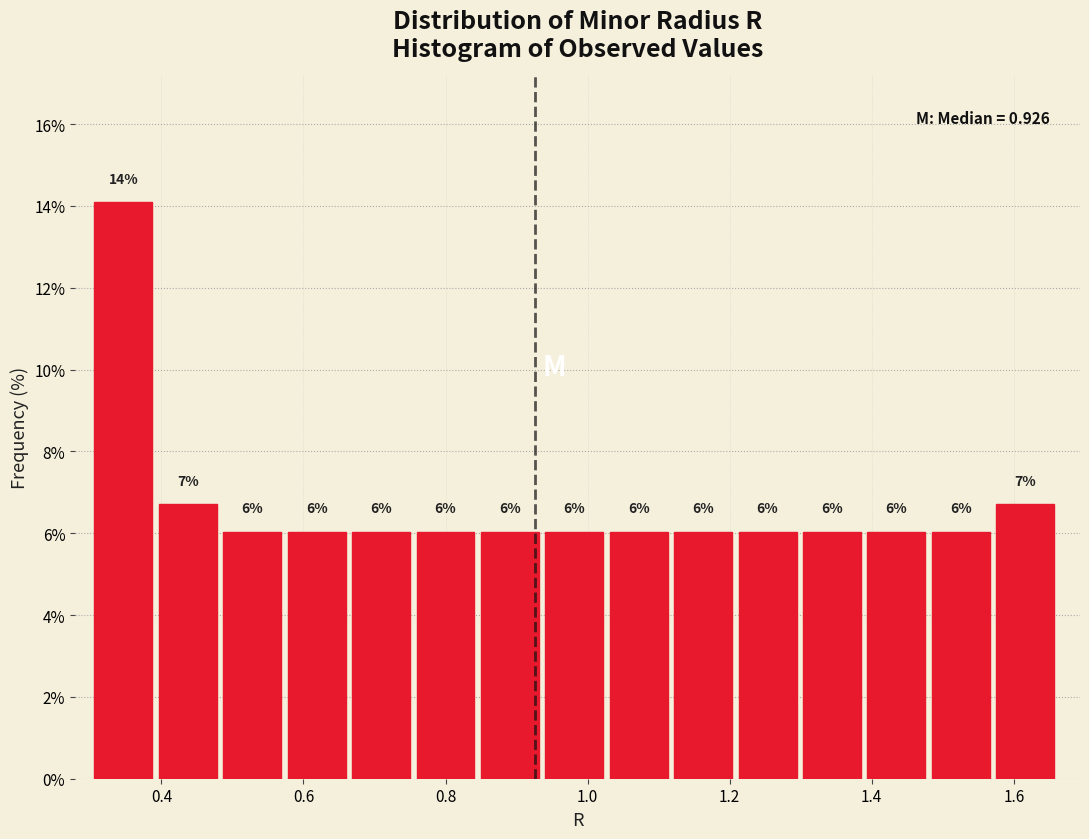

Which range on the x-axis has the tallest bar?

0.30 to 0.40